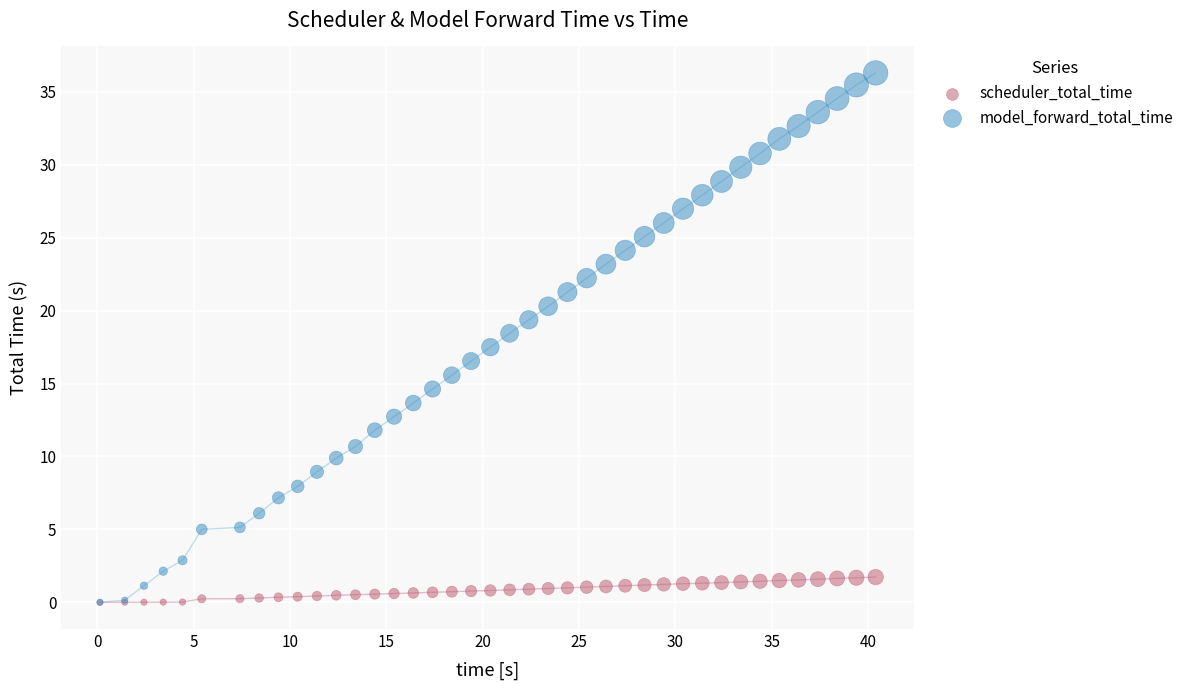

What are all the series names shown in the legend?

scheduler_total_time, model_forward_total_time